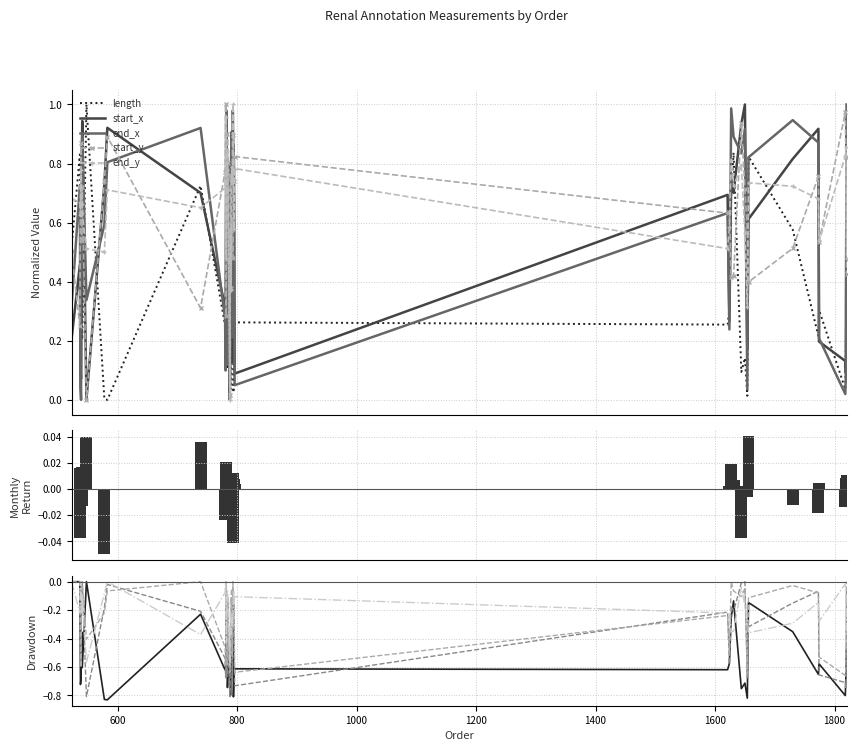

True or false: start_y has a value of -0.5 at 39.

False